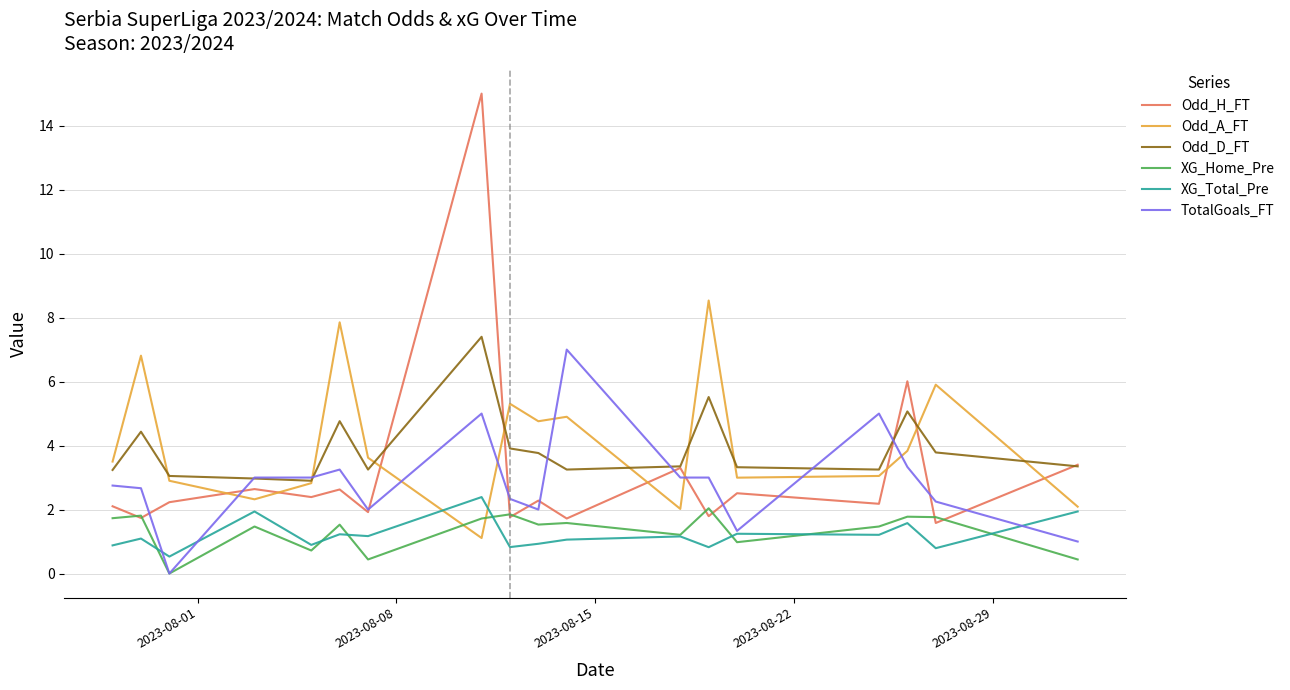

True or false: Odd_H_FT and XG_Total_Pre intersect in this chart.

False